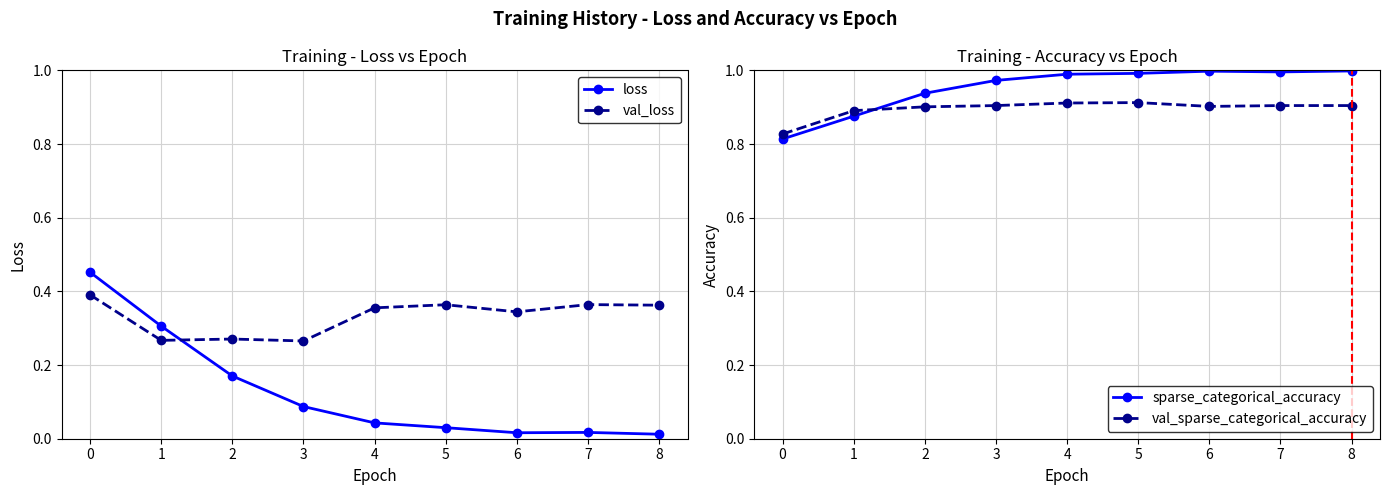

Is the value of val_loss at 0 greater than the value of loss at 3?

Yes